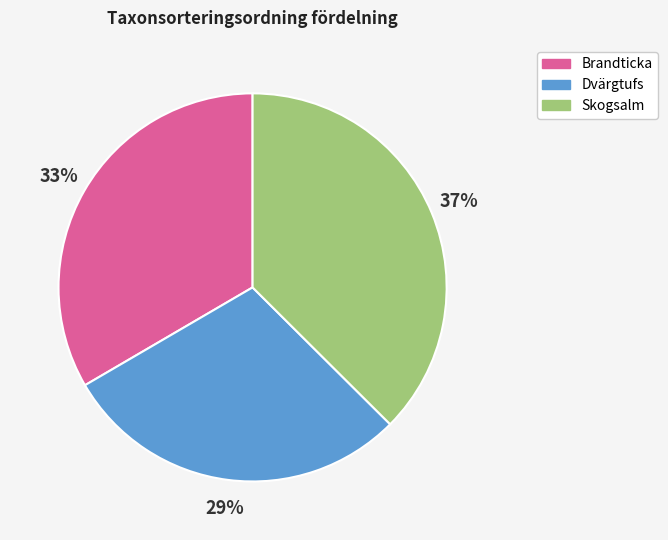

Does Skogsalm represent more than half of the total?

No